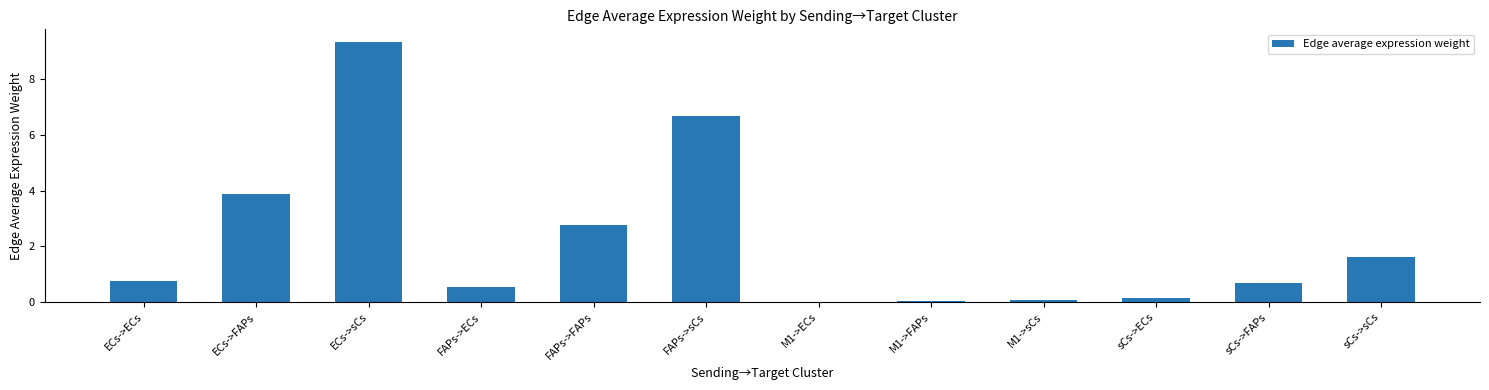

Count the number of data series in this chart.

1